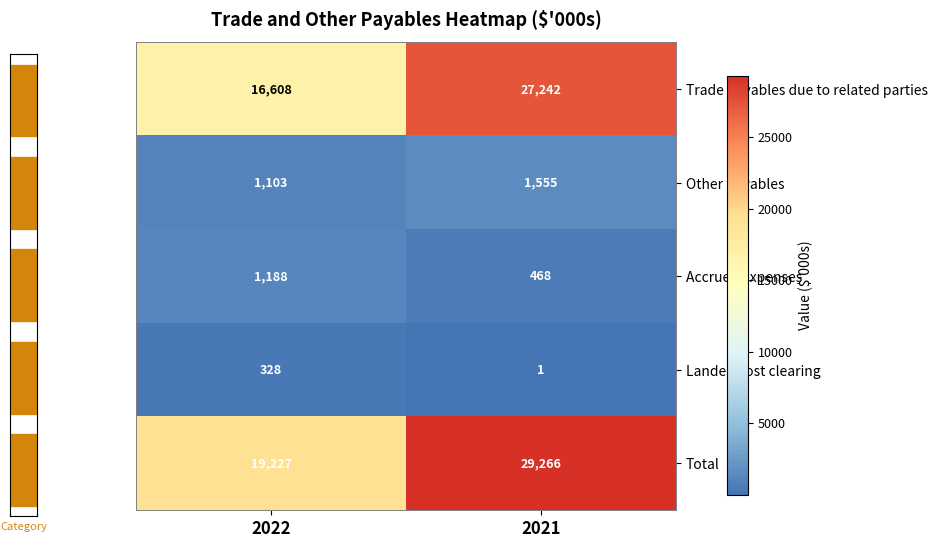

At which label does Trade payables due to related parties reach its peak?

2021